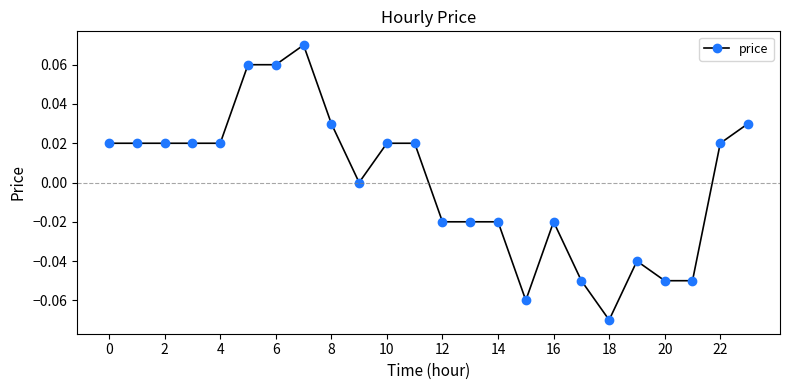

True or false: the data has more than 2 interior local peaks.

True